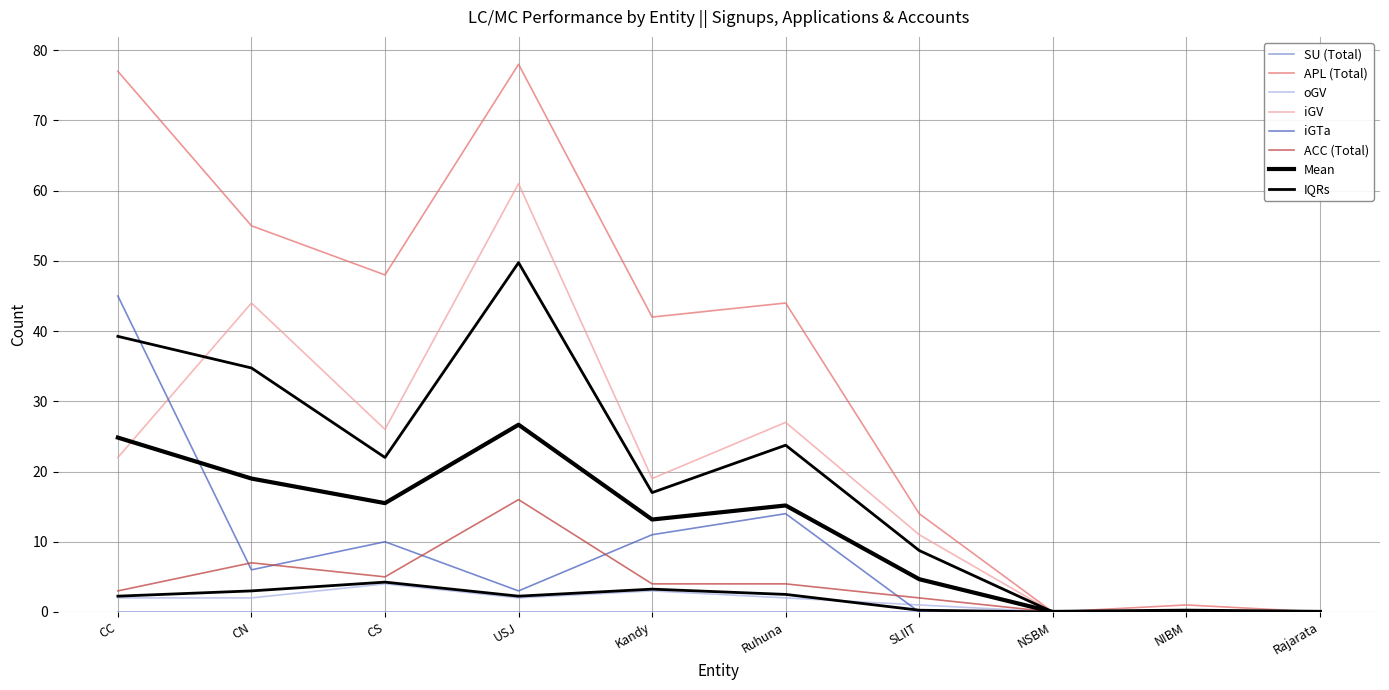

Is it true that oGV equals 1 at CC?

False